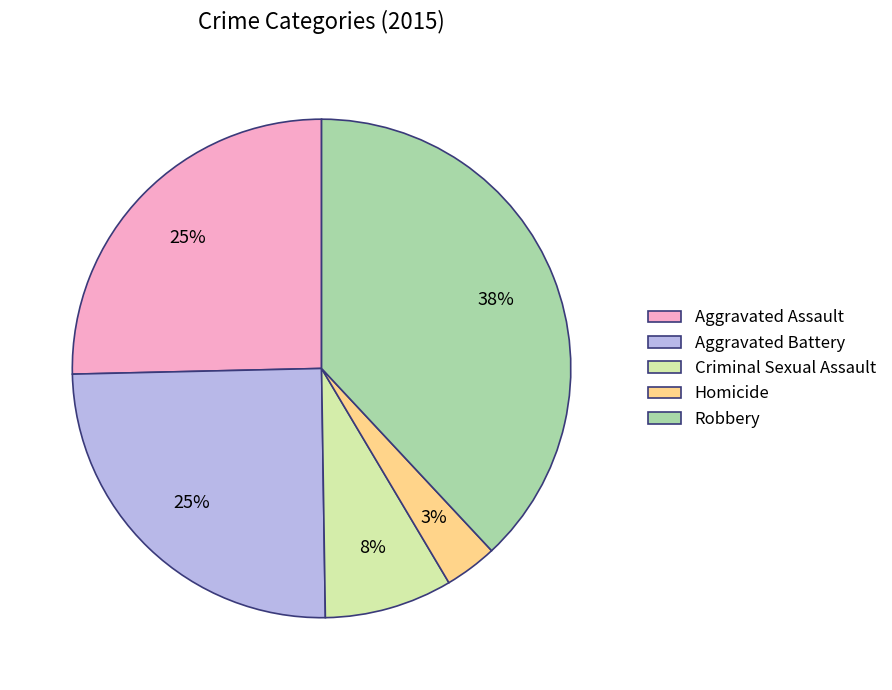

Between Aggravated Assault and Homicide, which is larger?

Aggravated Assault